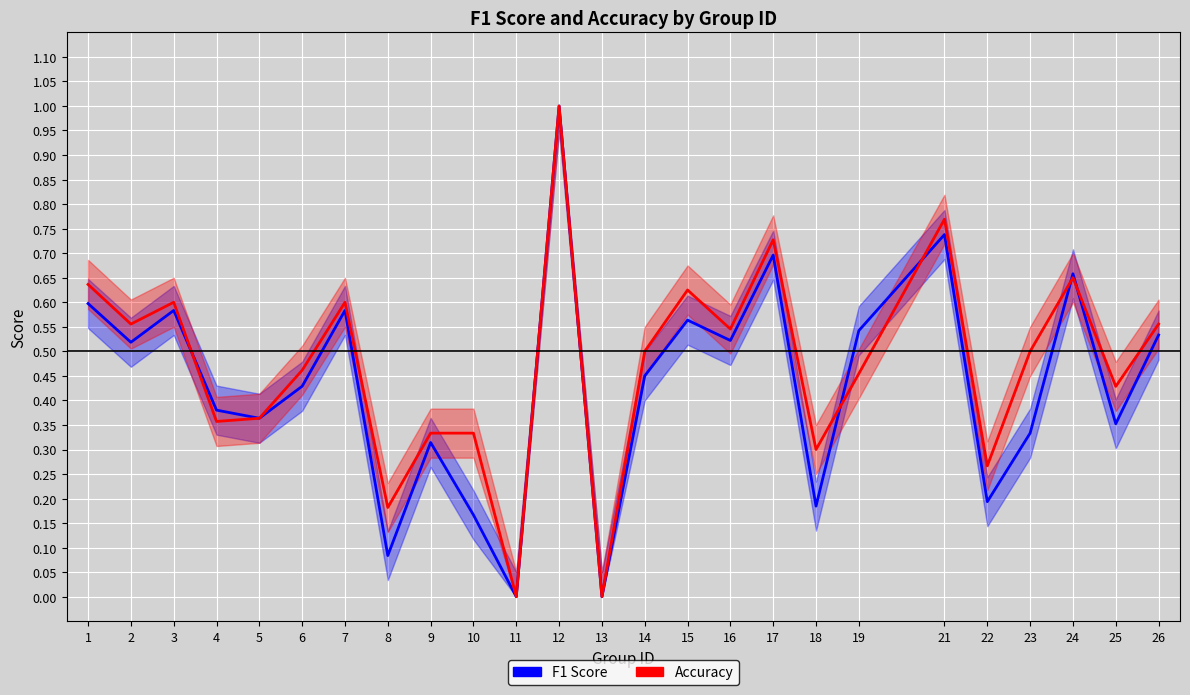

Is it true that Accuracy equals 0.1 at 5?

False